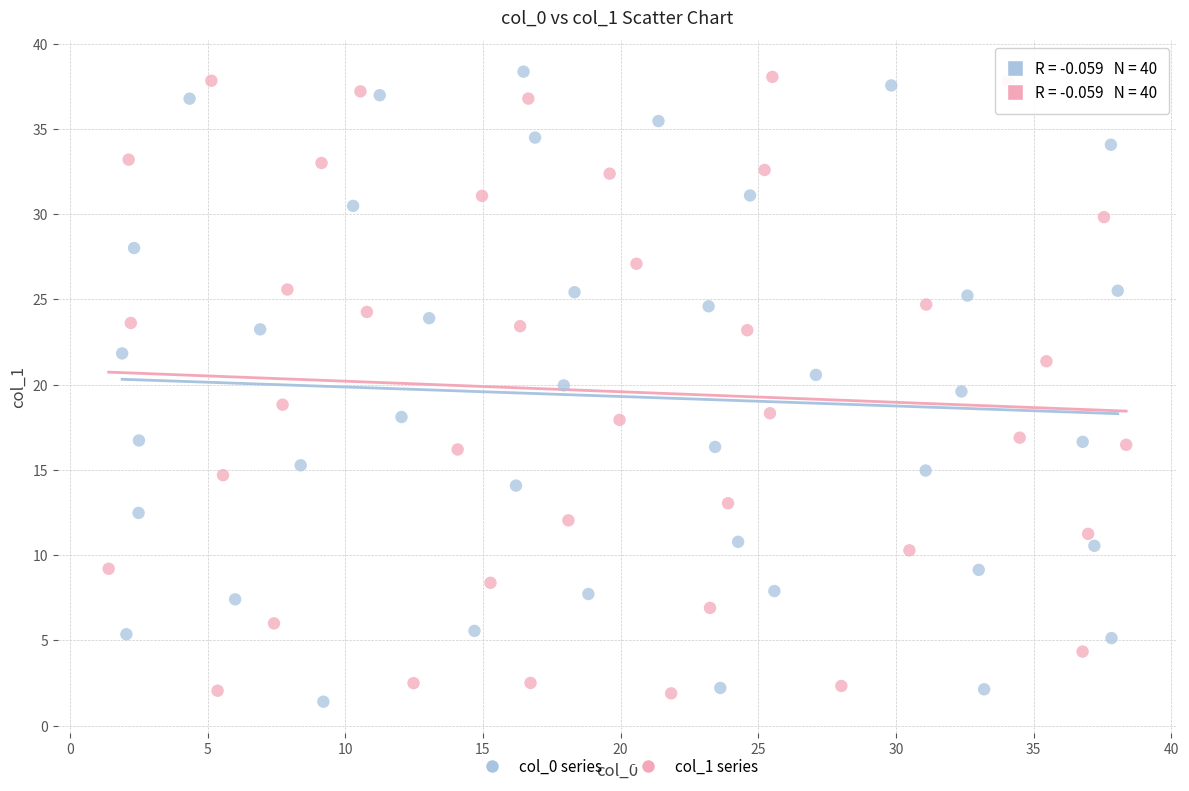

Which series reaches the minimum Y coordinate?

col_0 series